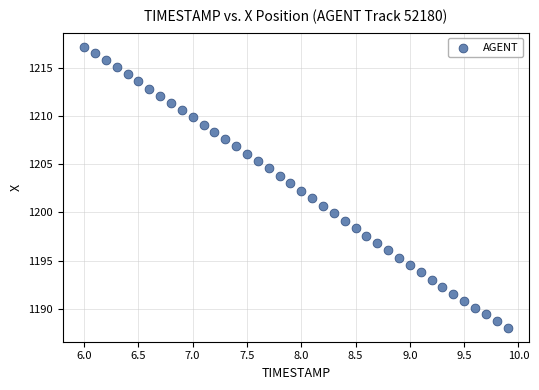

What is the range of Y values (max minus min)?

29.1